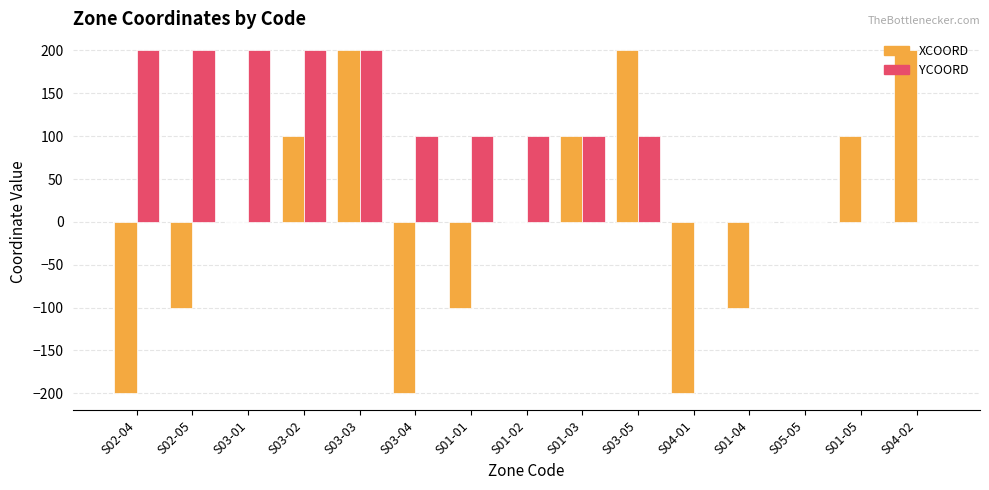

Is the value of XCOORD at S03-03 greater than the value of YCOORD at S04-01?

Yes